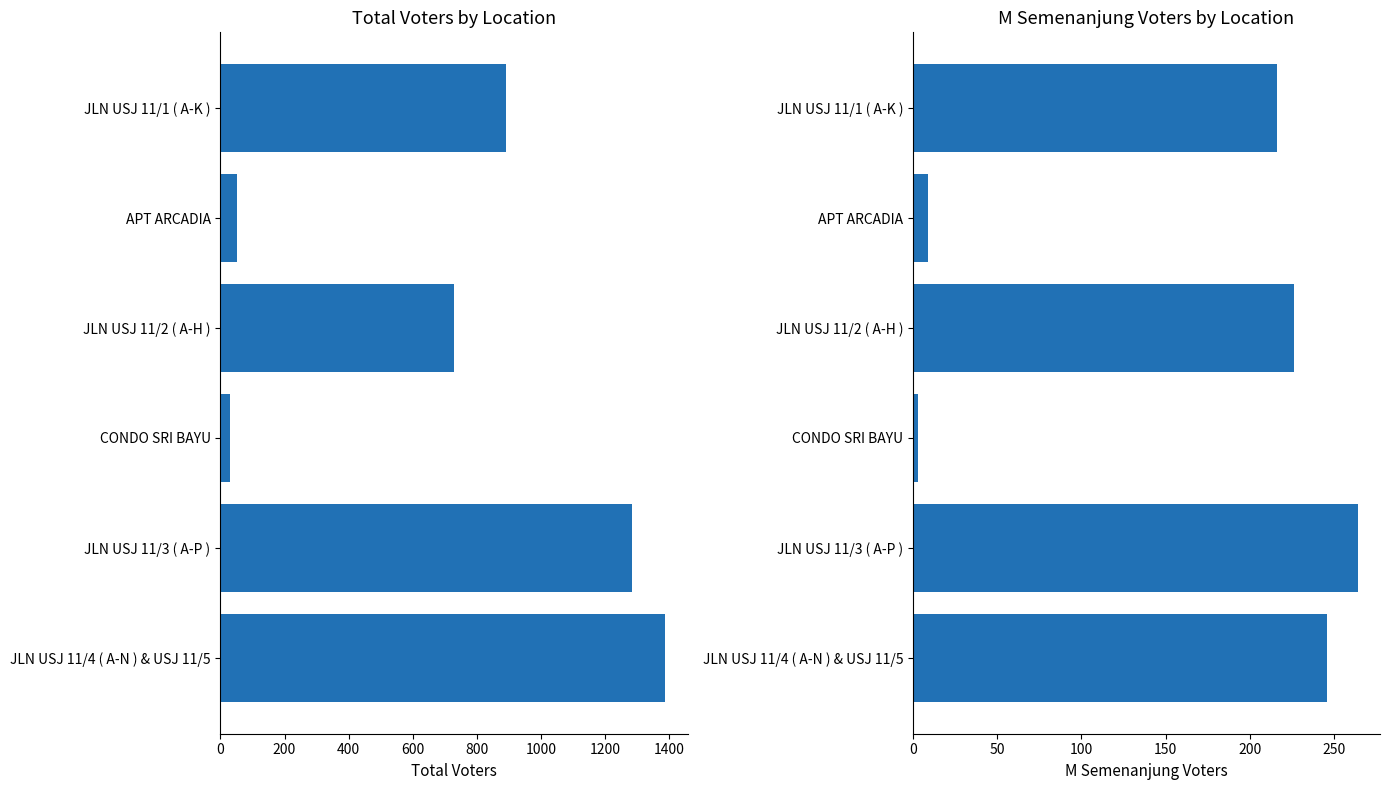

Count the number of data series in this chart.

2